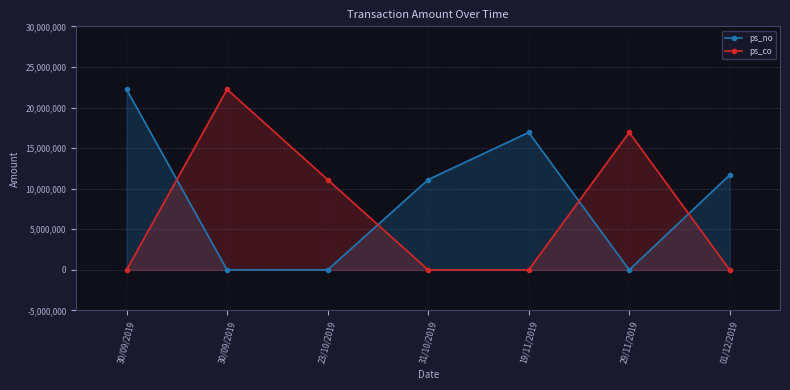

What is the average value of the ps_no series?

8855964